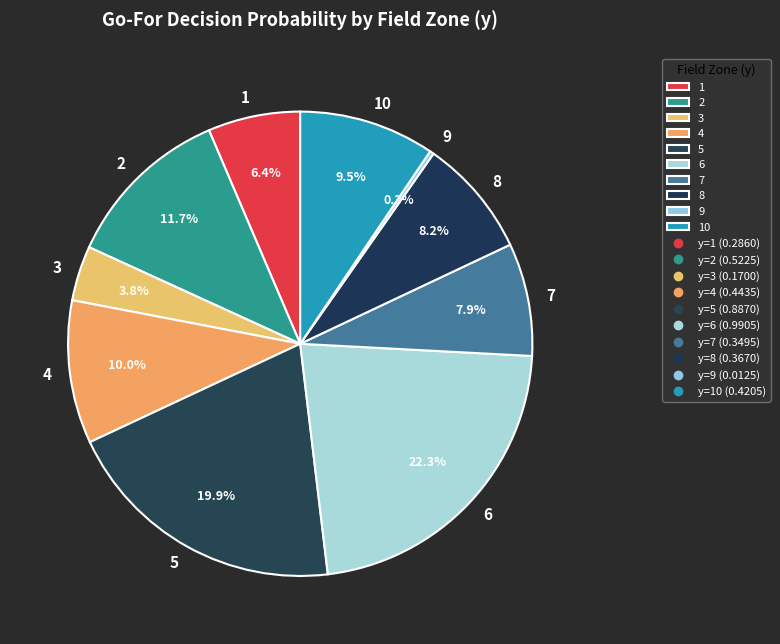

True or false: 10 accounts for 1% of the total.

False